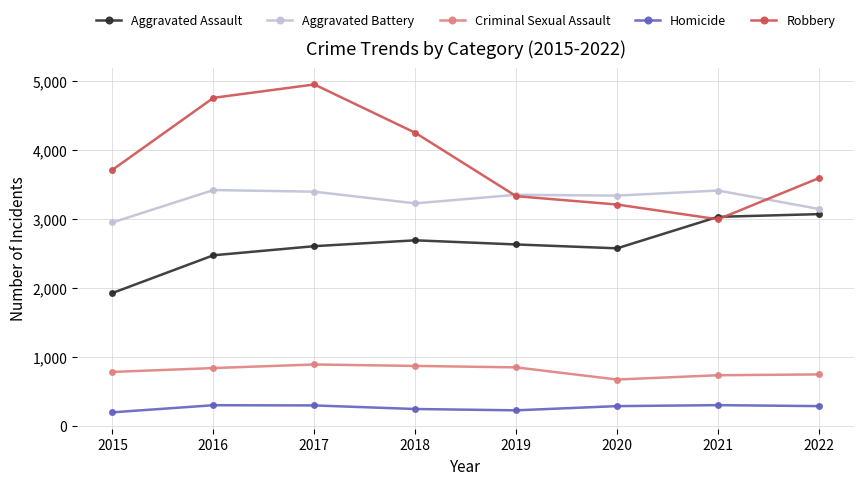

Where is Aggravated Battery nearest to the value 3182?

2022